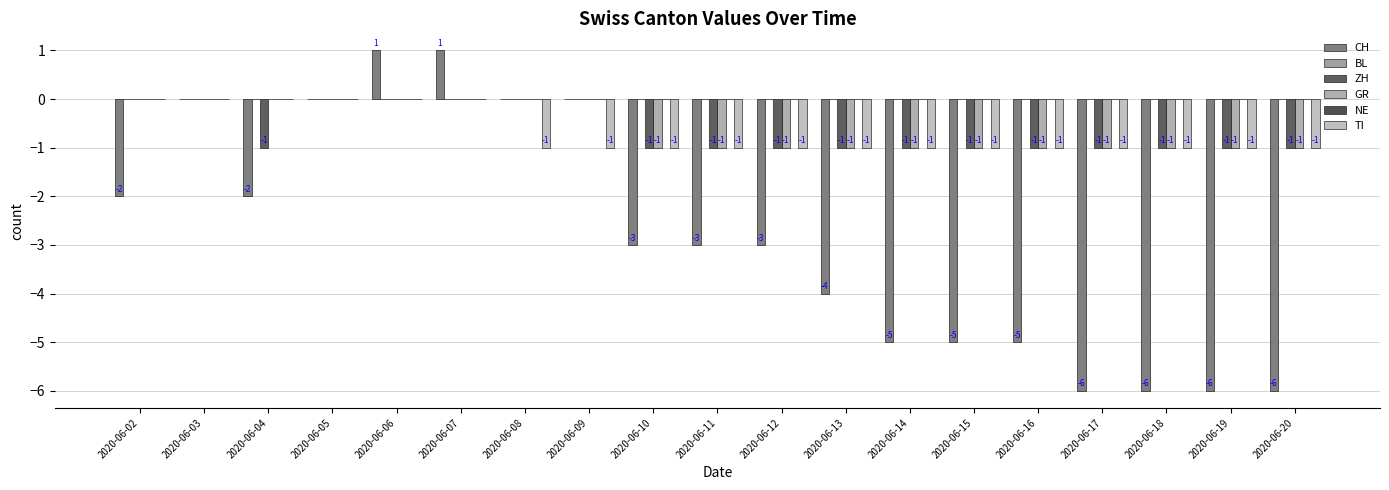

What is the sum of all TI values?

-13